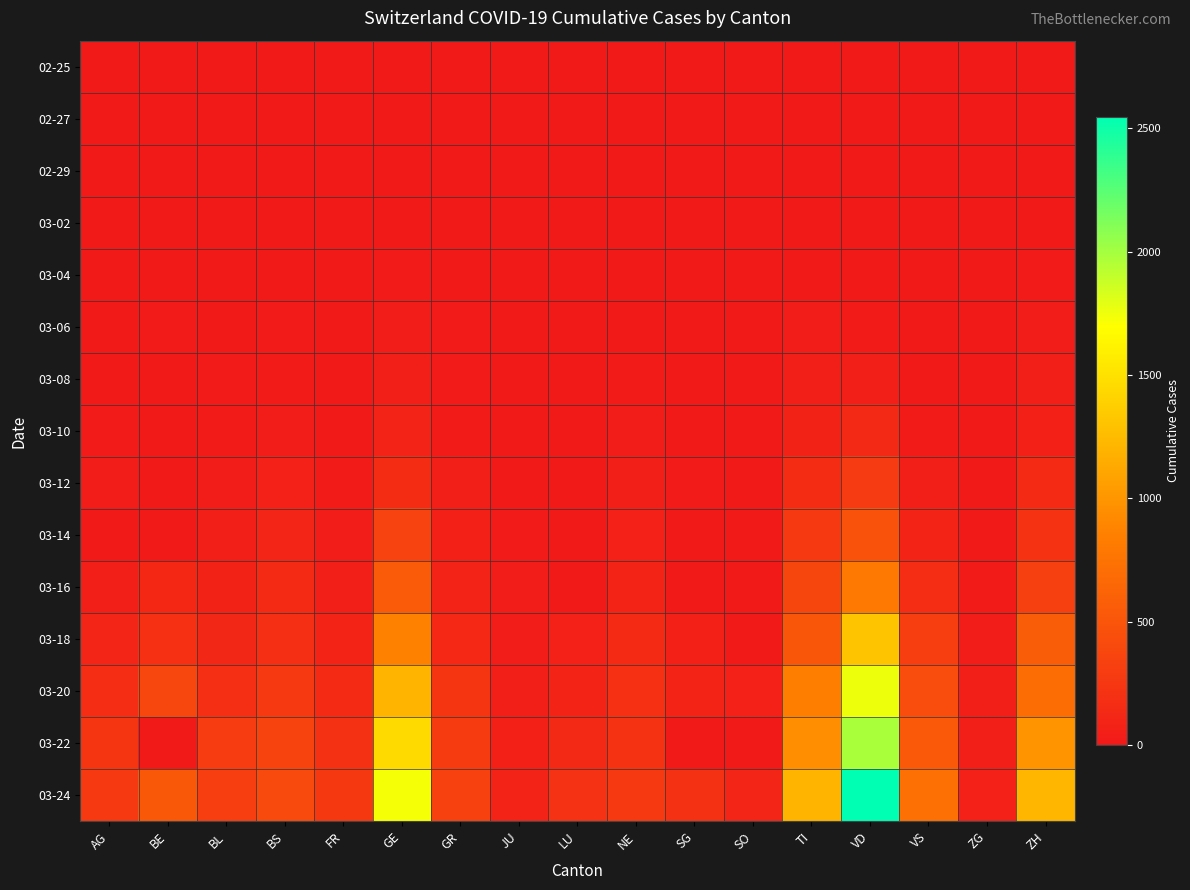

Between FR and VD, which is larger?

FR